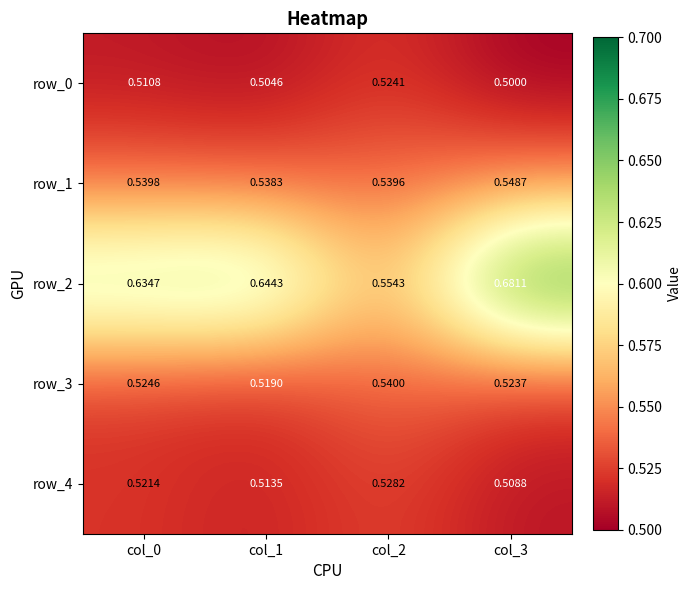

Count the number of categories in the chart.

4